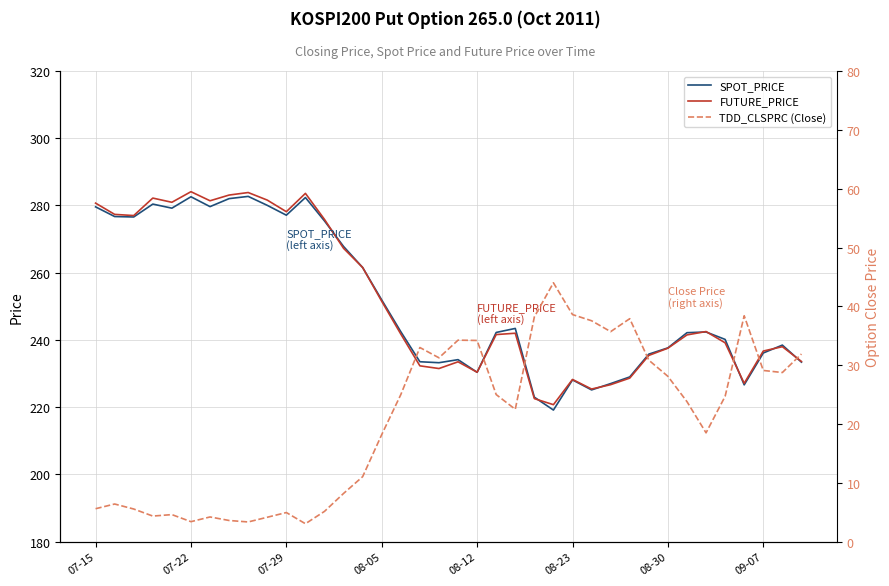

Does the chart have visible grid lines?

Yes